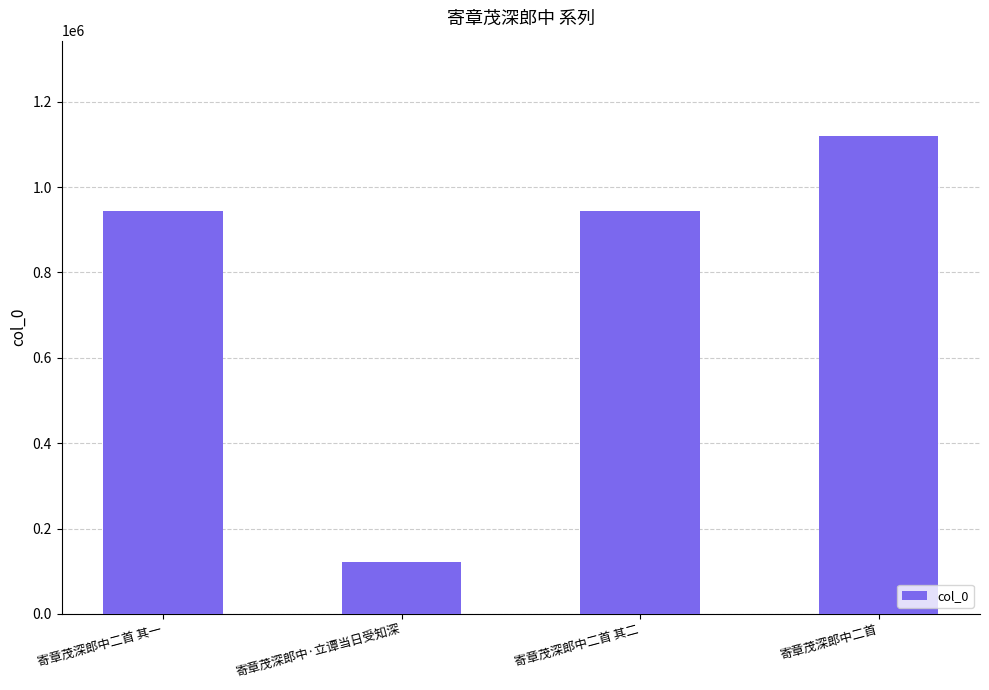

What position from the left is 寄章茂深郎中二首 其一?

1